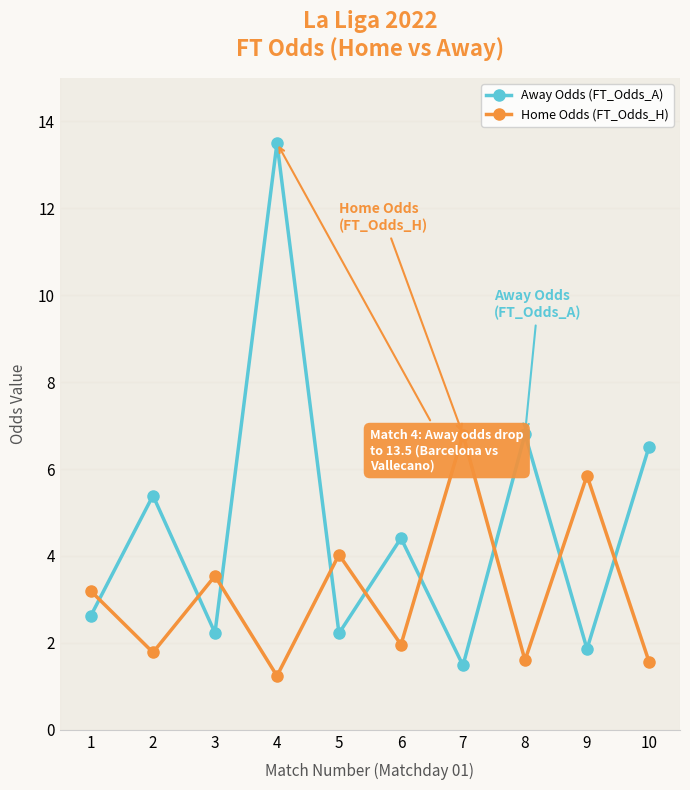

What is the total value across all series at 8?

8.4